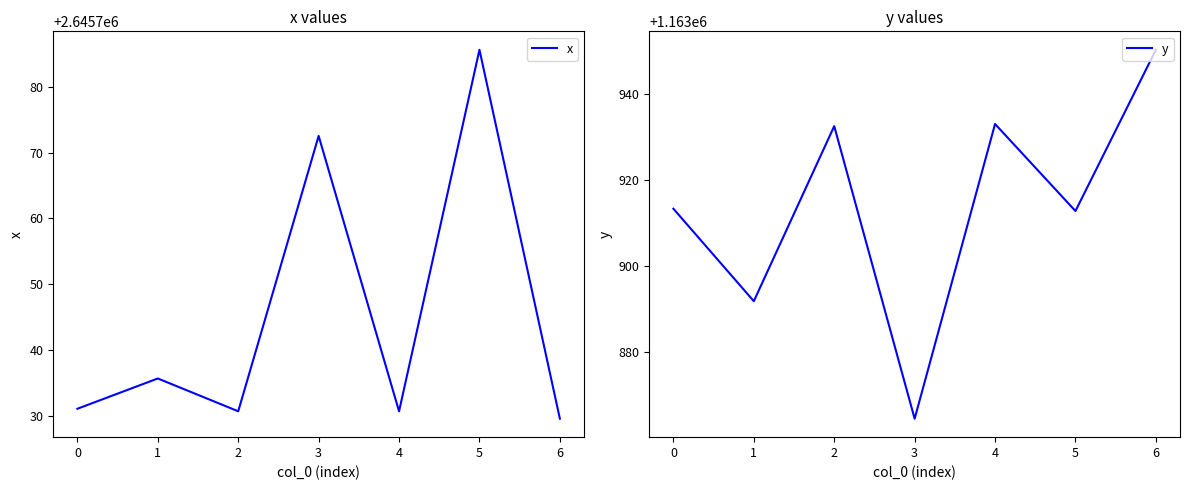

At which label does x first exceed 2645731?

0